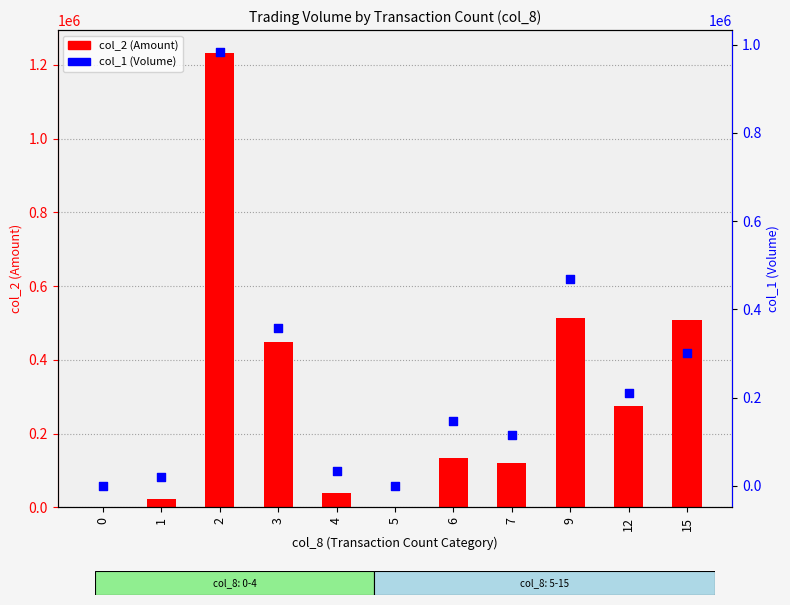

Is the value of col_1 (Volume) at 1 greater than the value of col_2 (Amount) at 0?

Yes